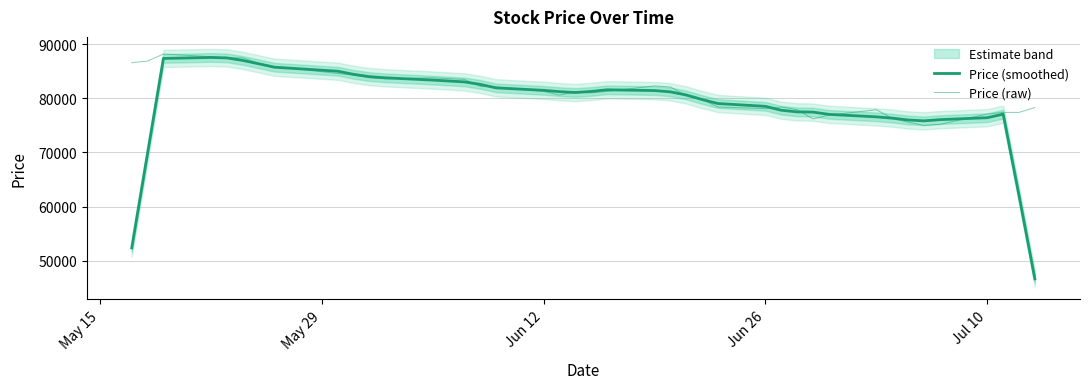

How many data points in Price (raw) are above 81300?

18